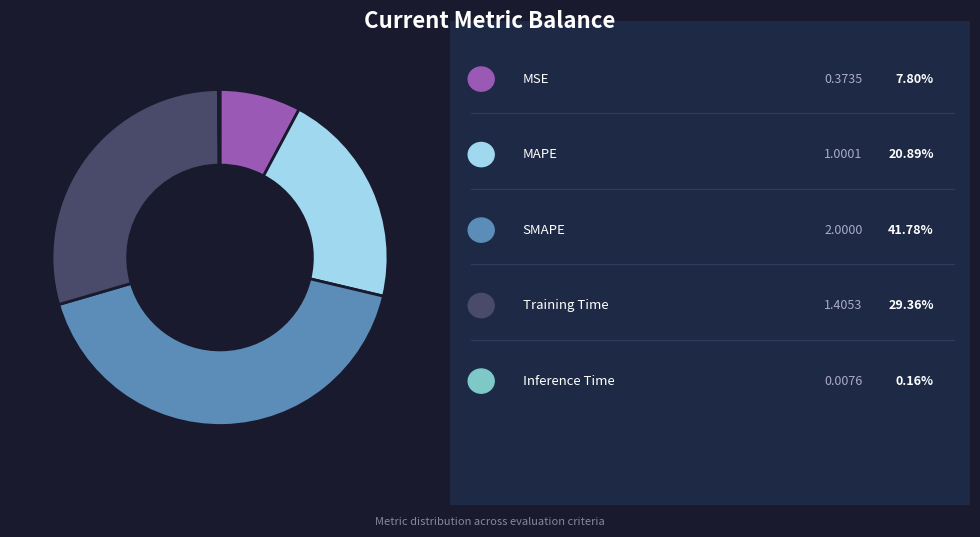

Is there any slice that represents more than half of the pie?

No